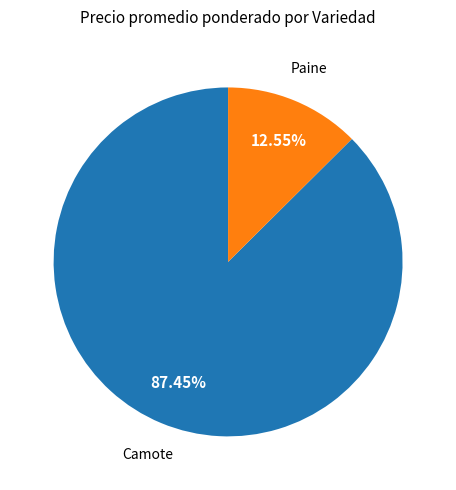

Is there any slice that represents more than half of the pie?

Yes